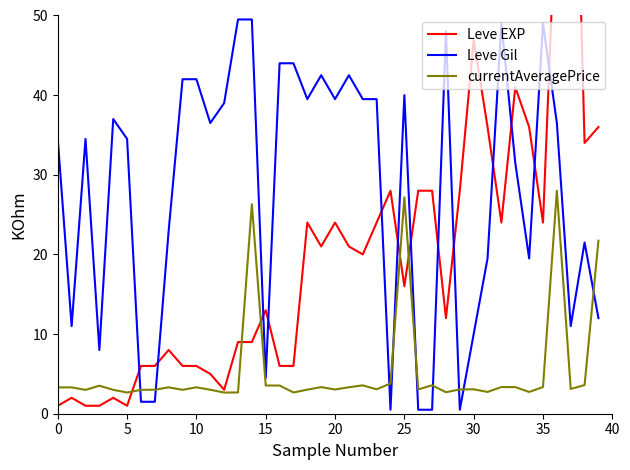

Read the Leve Gil value at 32.

49.0